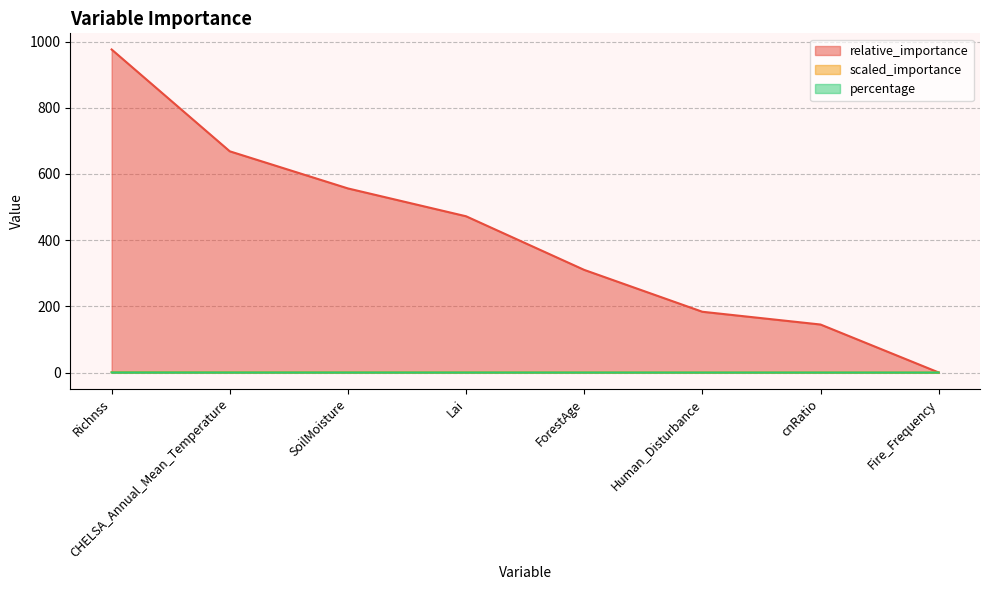

Which series has the widest spread of values?

relative_importance